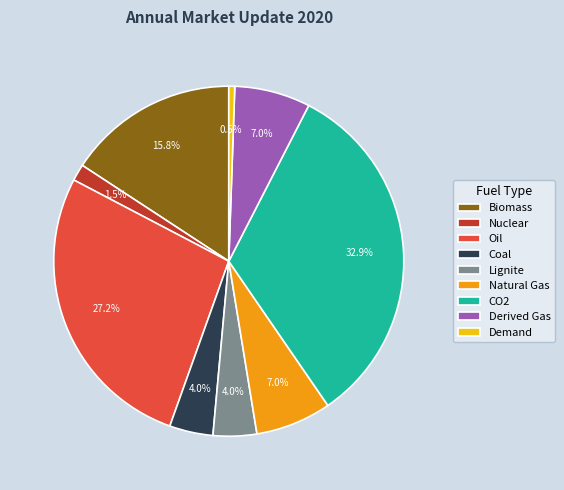

To the nearest percent, what is the average slice percentage?

11%